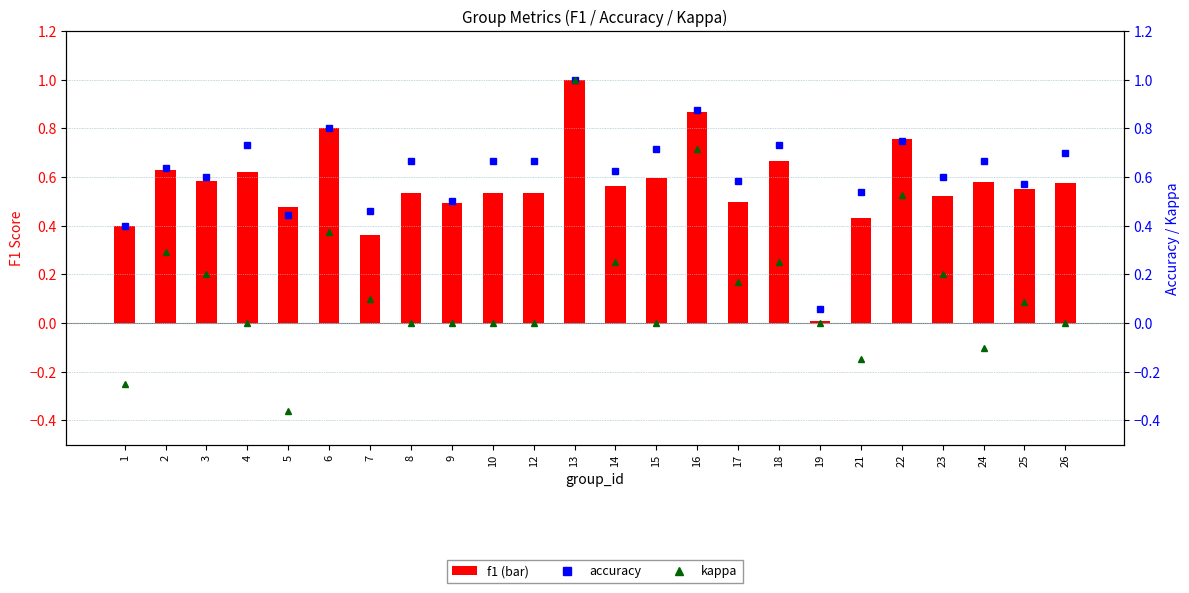

Rank the series at 3 from highest to lowest value.

accuracy, f1, kappa